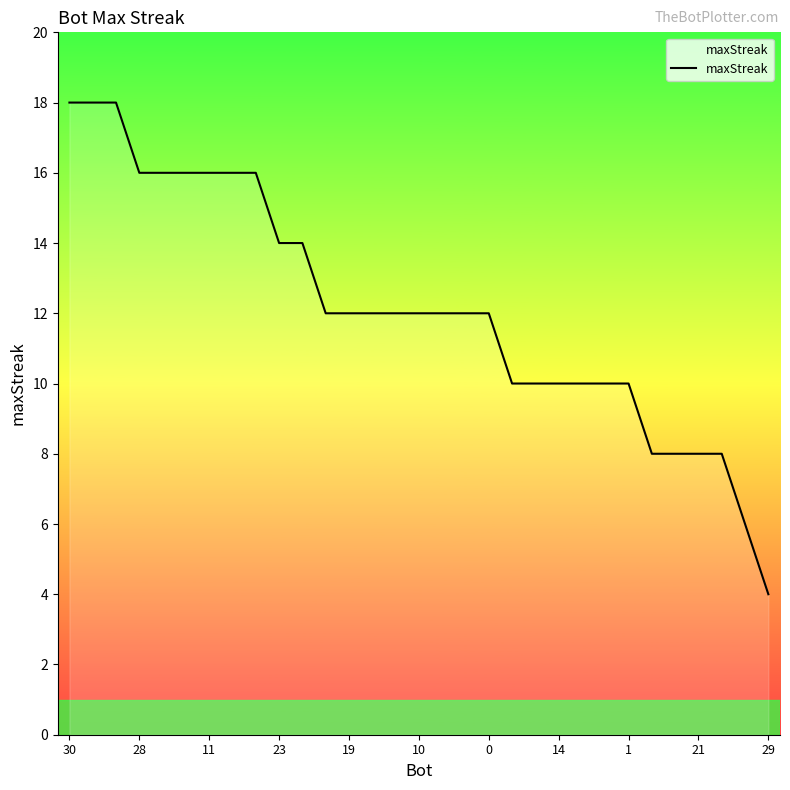

What is the minimum value shown in the chart?

4